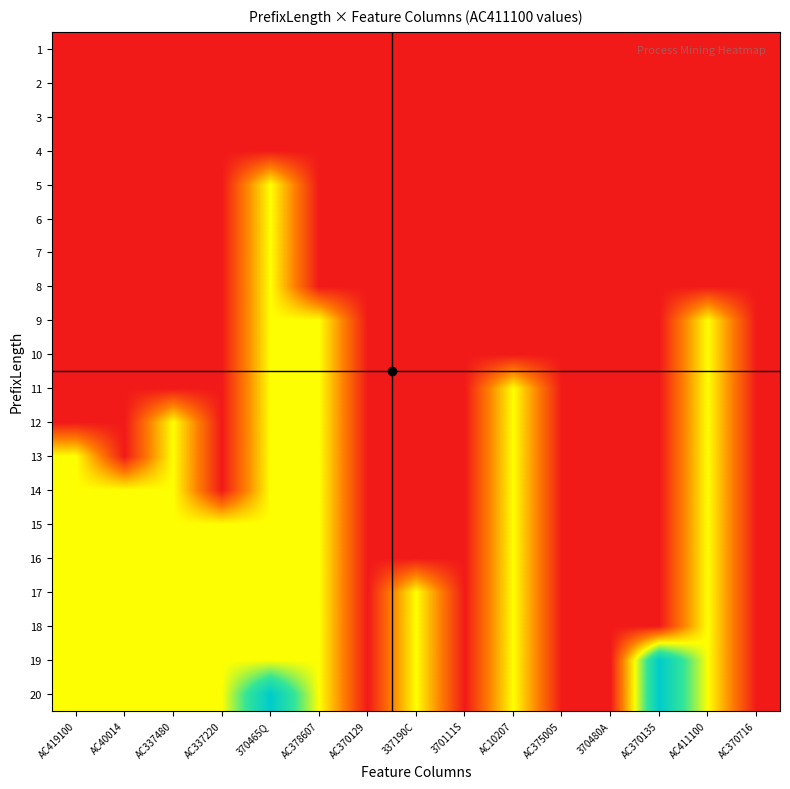

Reading left to right, what are all the values shown in this chart?

1: AC419100=0	AC40014=0	AC337480=0	AC337220=0	370465Q=0	AC378607=0	AC370129=0	337190C=0	370111S=0	AC10207=0	AC375005=0	370480A=0	AC370135=0	AC411100=0	AC370716=0
2: AC419100=0	AC40014=0	AC337480=0	AC337220=0	370465Q=0	AC378607=0	AC370129=0	337190C=0	370111S=0	AC10207=0	AC375005=0	370480A=0	AC370135=0	AC411100=0	AC370716=0
3: AC419100=0	AC40014=0	AC337480=0	AC337220=0	370465Q=0	AC378607=0	AC370129=0	337190C=0	370111S=0	AC10207=0	AC375005=0	370480A=0	AC370135=0	AC411100=0	AC370716=0
4: AC419100=0	AC40014=0	AC337480=0	AC337220=0	370465Q=0	AC378607=0	AC370129=0	337190C=0	370111S=0	AC10207=0	AC375005=0	370480A=0	AC370135=0	AC411100=0	AC370716=0
5: AC419100=0	AC40014=0	AC337480=0	AC337220=0	370465Q=1	AC378607=0	AC370129=0	337190C=0	370111S=0	AC10207=0	AC375005=0	370480A=0	AC370135=0	AC411100=0	AC370716=0
6: AC419100=0	AC40014=0	AC337480=0	AC337220=0	370465Q=1	AC378607=0	AC370129=0	337190C=0	370111S=0	AC10207=0	AC375005=0	370480A=0	AC370135=0	AC411100=0	AC370716=0
7: AC419100=0	AC40014=0	AC337480=0	AC337220=0	370465Q=1	AC378607=0	AC370129=0	337190C=0	370111S=0	AC10207=0	AC375005=0	370480A=0	AC370135=0	AC411100=0	AC370716=0
8: AC419100=0	AC40014=0	AC337480=0	AC337220=0	370465Q=1	AC378607=0	AC370129=0	337190C=0	370111S=0	AC10207=0	AC375005=0	370480A=0	AC370135=0	AC411100=0	AC370716=0
9: AC419100=0	AC40014=0	AC337480=0	AC337220=0	370465Q=1	AC378607=1	AC370129=0	337190C=0	370111S=0	AC10207=0	AC375005=0	370480A=0	AC370135=0	AC411100=1	AC370716=0
10: AC419100=0	AC40014=0	AC337480=0	AC337220=0	370465Q=1	AC378607=1	AC370129=0	337190C=0	370111S=0	AC10207=0	AC375005=0	370480A=0	AC370135=0	AC411100=1	AC370716=0
11: AC419100=0	AC40014=0	AC337480=0	AC337220=0	370465Q=1	AC378607=1	AC370129=0	337190C=0	370111S=0	AC10207=1	AC375005=0	370480A=0	AC370135=0	AC411100=1	AC370716=0
12: AC419100=0	AC40014=0	AC337480=1	AC337220=0	370465Q=1	AC378607=1	AC370129=0	337190C=0	370111S=0	AC10207=1	AC375005=0	370480A=0	AC370135=0	AC411100=1	AC370716=0
13: AC419100=1	AC40014=0	AC337480=1	AC337220=0	370465Q=1	AC378607=1	AC370129=0	337190C=0	370111S=0	AC10207=1	AC375005=0	370480A=0	AC370135=0	AC411100=1	AC370716=0
14: AC419100=1	AC40014=1	AC337480=1	AC337220=0	370465Q=1	AC378607=1	AC370129=0	337190C=0	370111S=0	AC10207=1	AC375005=0	370480A=0	AC370135=0	AC411100=1	AC370716=0
15: AC419100=1	AC40014=1	AC337480=1	AC337220=1	370465Q=1	AC378607=1	AC370129=0	337190C=0	370111S=0	AC10207=1	AC375005=0	370480A=0	AC370135=0	AC411100=1	AC370716=0
16: AC419100=1	AC40014=1	AC337480=1	AC337220=1	370465Q=1	AC378607=1	AC370129=0	337190C=0	370111S=0	AC10207=1	AC375005=0	370480A=0	AC370135=0	AC411100=1	AC370716=0
17: AC419100=1	AC40014=1	AC337480=1	AC337220=1	370465Q=1	AC378607=1	AC370129=0	337190C=1	370111S=0	AC10207=1	AC375005=0	370480A=0	AC370135=0	AC411100=1	AC370716=0
18: AC419100=1	AC40014=1	AC337480=1	AC337220=1	370465Q=1	AC378607=1	AC370129=0	337190C=1	370111S=0	AC10207=1	AC375005=0	370480A=0	AC370135=0	AC411100=1	AC370716=0
19: AC419100=1	AC40014=1	AC337480=1	AC337220=1	370465Q=1	AC378607=1	AC370129=0	337190C=1	370111S=0	AC10207=1	AC375005=0	370480A=0	AC370135=2	AC411100=1	AC370716=0
20: AC419100=1	AC40014=1	AC337480=1	AC337220=1	370465Q=2	AC378607=1	AC370129=0	337190C=1	370111S=0	AC10207=1	AC375005=0	370480A=0	AC370135=2	AC411100=1	AC370716=0